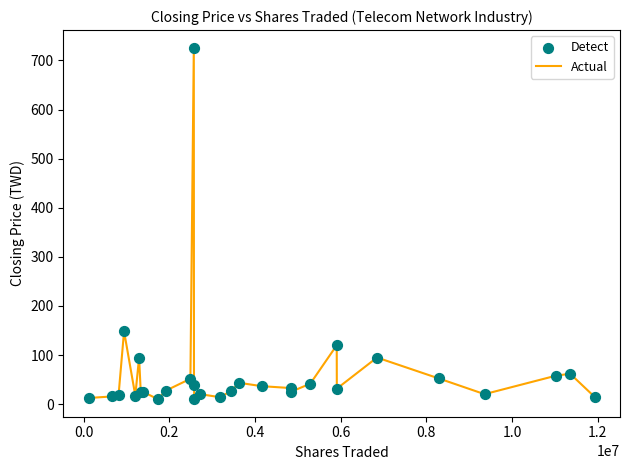

What is the maximum value shown in the chart?

726.0